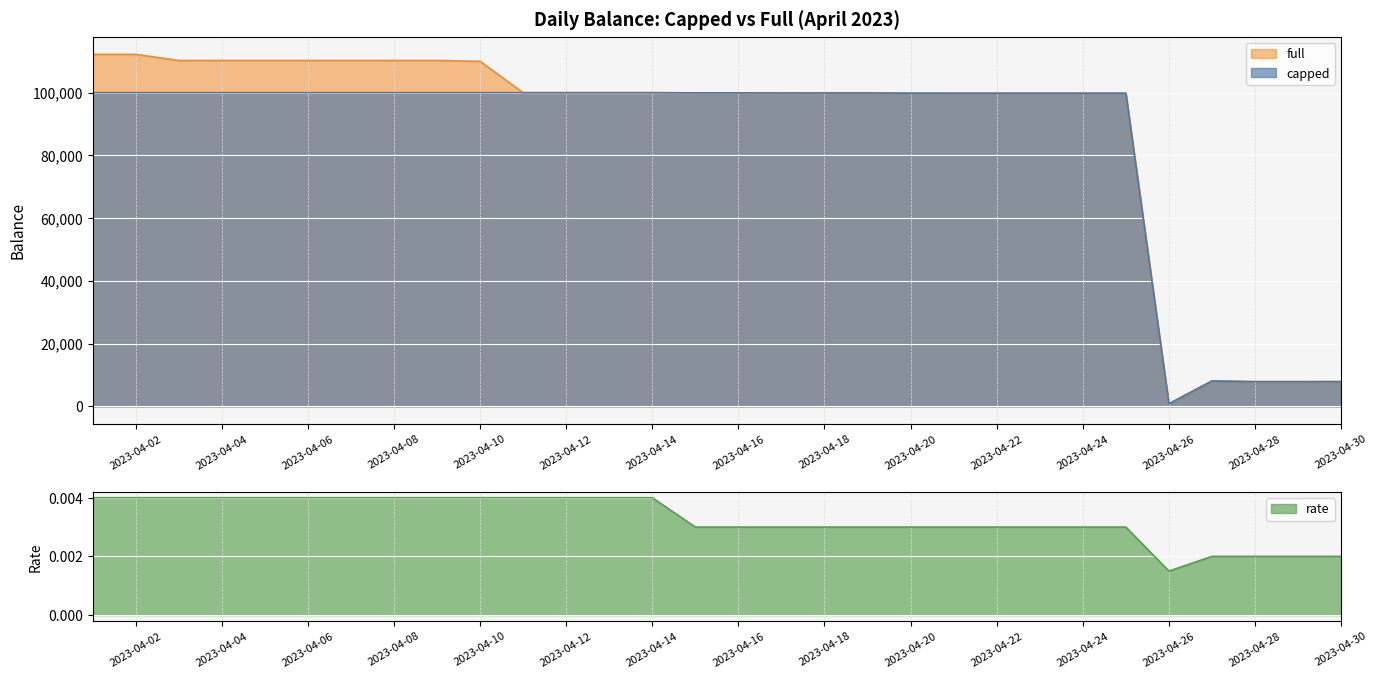

Reading left to right, list all the values displayed in this chart.

full: 112230.1	112230.1	110275.3	110275.3	110275.3	110275.3	110275.3	110275.3	110275.3	110000.0	100000.0	100000.0	100000.0	100000.0	99936.0	99936.0	99917.1	99913.0	99913.1	99836.1	99833.2	99833.2	99833.2	99833.2	99833.2	825.5	8096.8	7868.2	7865.7	7890.8
capped: 100000.0	100000.0	100000.0	100000.0	100000.0	100000.0	100000.0	100000.0	100000.0	100000.0	100000.0	100000.0	100000.0	100000.0	99936.0	99936.0	99917.1	99913.0	99913.1	99836.1	99833.2	99833.2	99833.2	99833.2	99833.2	825.5	8096.8	7868.2	7865.7	7890.8
rate: 0.0	0.0	0.0	0.0	0.0	0.0	0.0	0.0	0.0	0.0	0.0	0.0	0.0	0.0	0.0	0.0	0.0	0.0	0.0	0.0	0.0	0.0	0.0	0.0	0.0	0.0	0.0	0.0	0.0	0.0